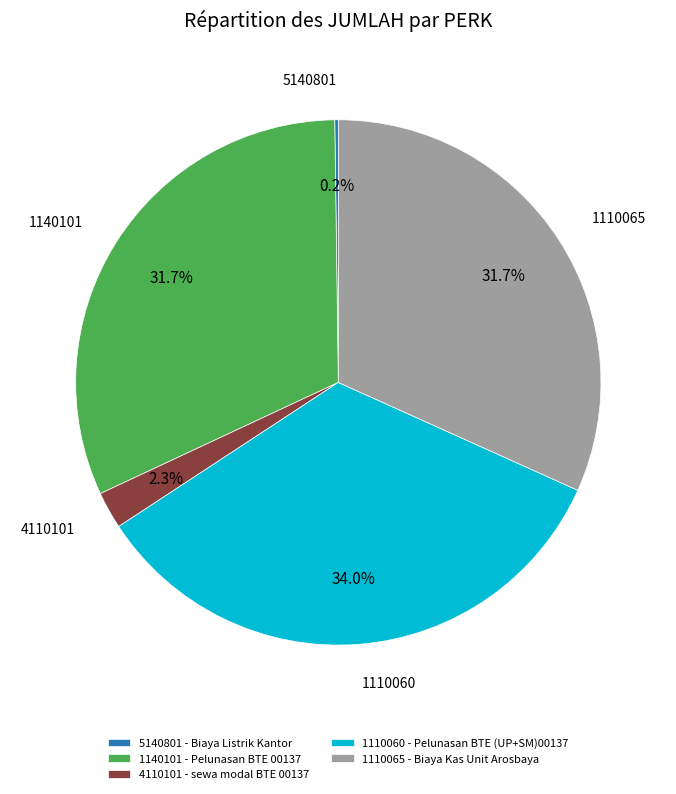

What portion of the pie excludes 4110101 - sewa modal BTE 00137?

97.7%